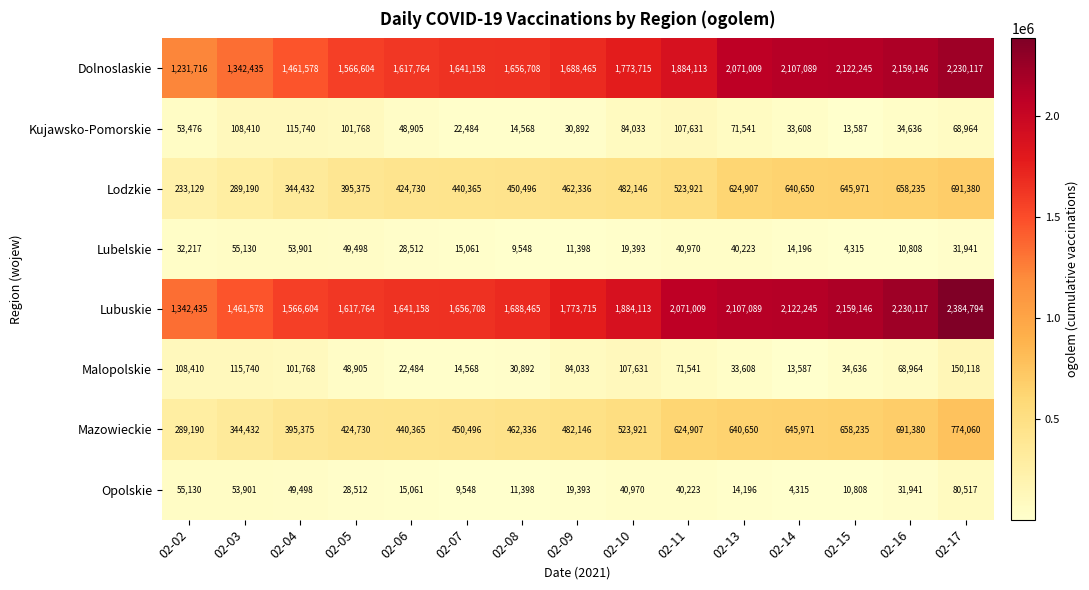

Which series changed the most between 02-09 and 02-15?

Dolnoslaskie